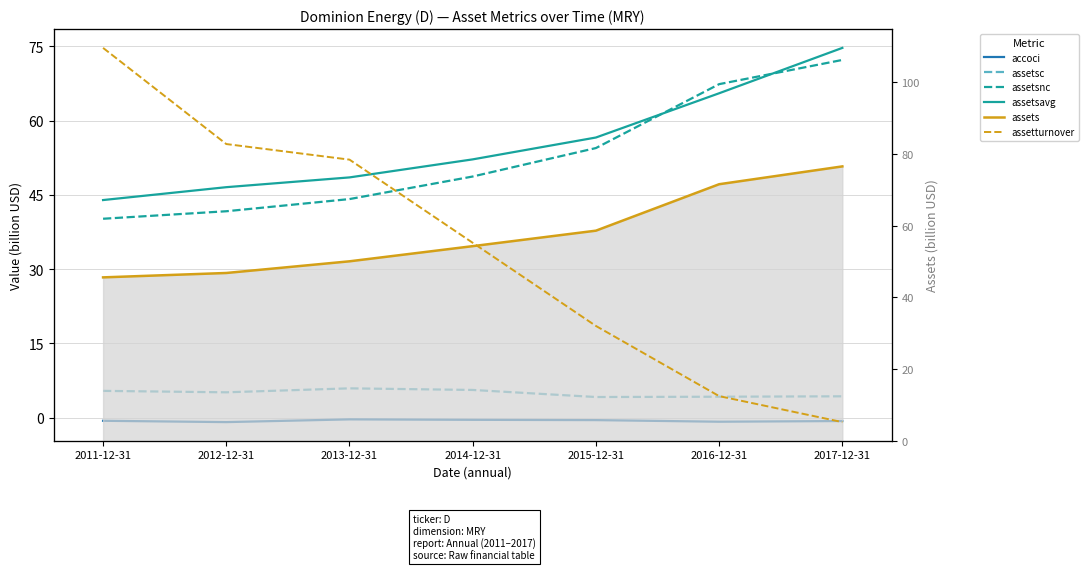

What is the value of the assetsc point at the 1st from the left?

5.4